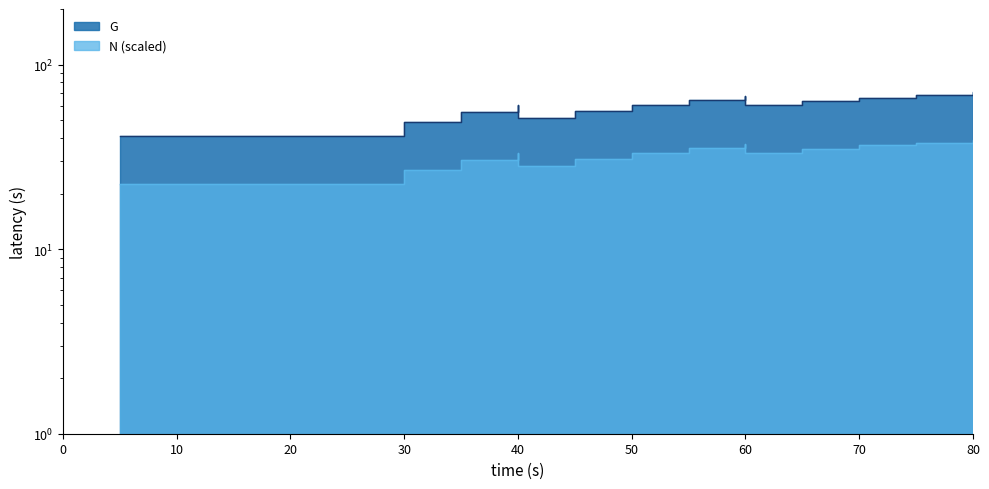

How many data points are less than 30?

8